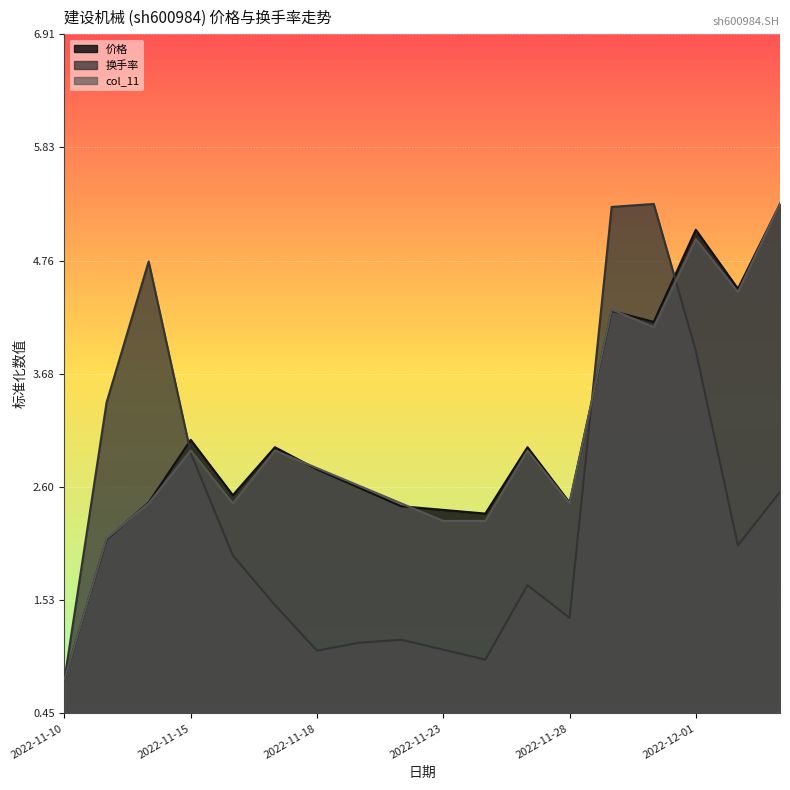

What is the difference between the maximum and second lowest values in the col_11 series?

3.2